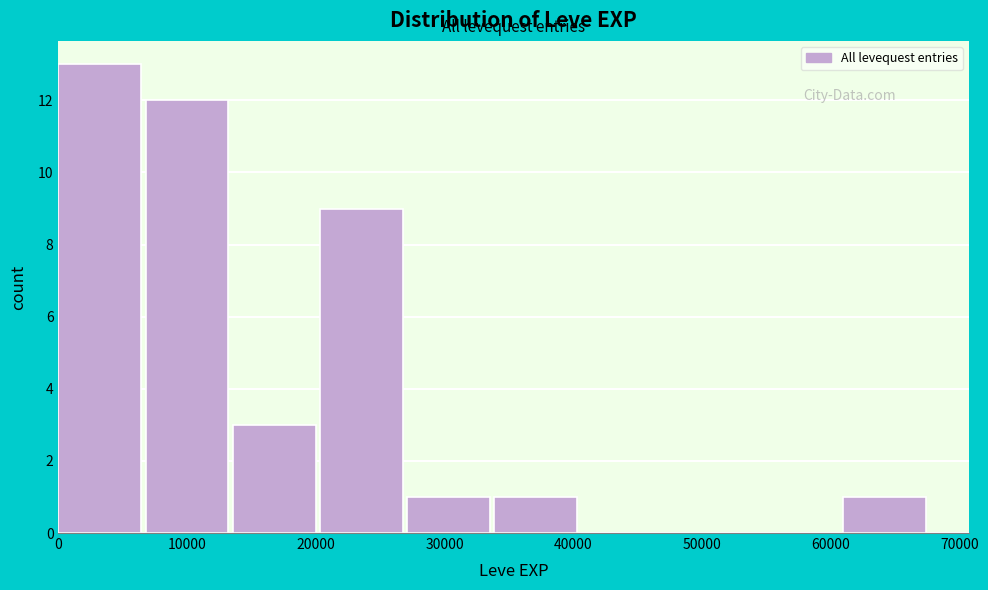

Reading left to right, transcribe this chart: for each bar, give the range it covers on the x-axis and its height. Neither the bar edges nor the heights are printed on the chart, so give them approximately, as read against the axes.

0 to 7000: 13
7000 to 14000: 12
14000 to 20000: 3
20000 to 27000: 9
27000 to 34000: 1
34000 to 41000: 1
41000 to 47000: 0
47000 to 54000: 0
54000 to 61000: 0
61000 to 68000: 1